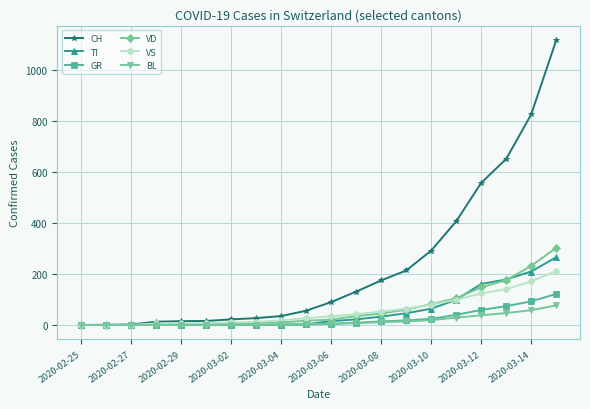

What is the greatest value displayed?

1118